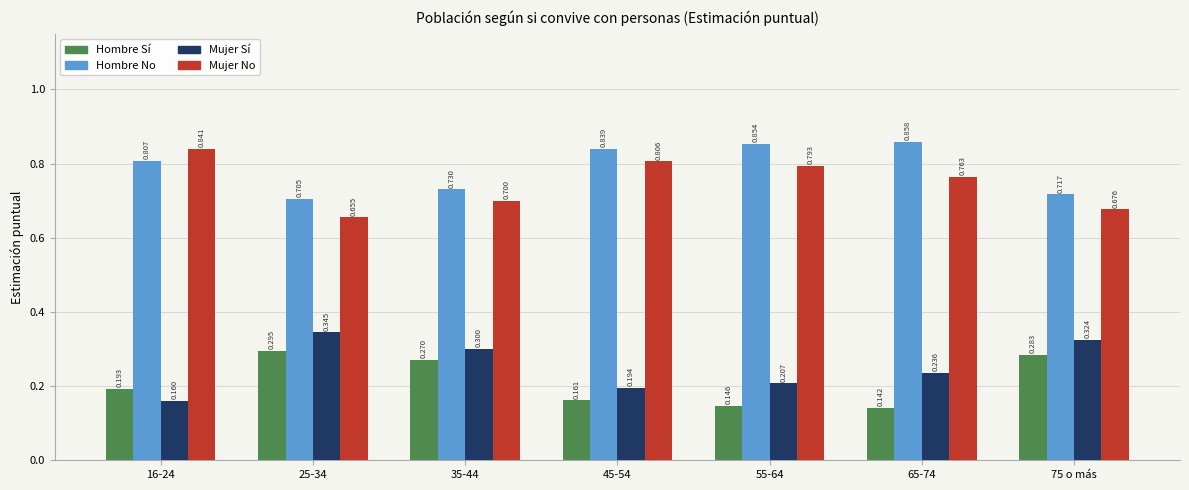

What are all the series names shown in the legend?

Hombre Sí, Hombre No, Mujer Sí, Mujer No